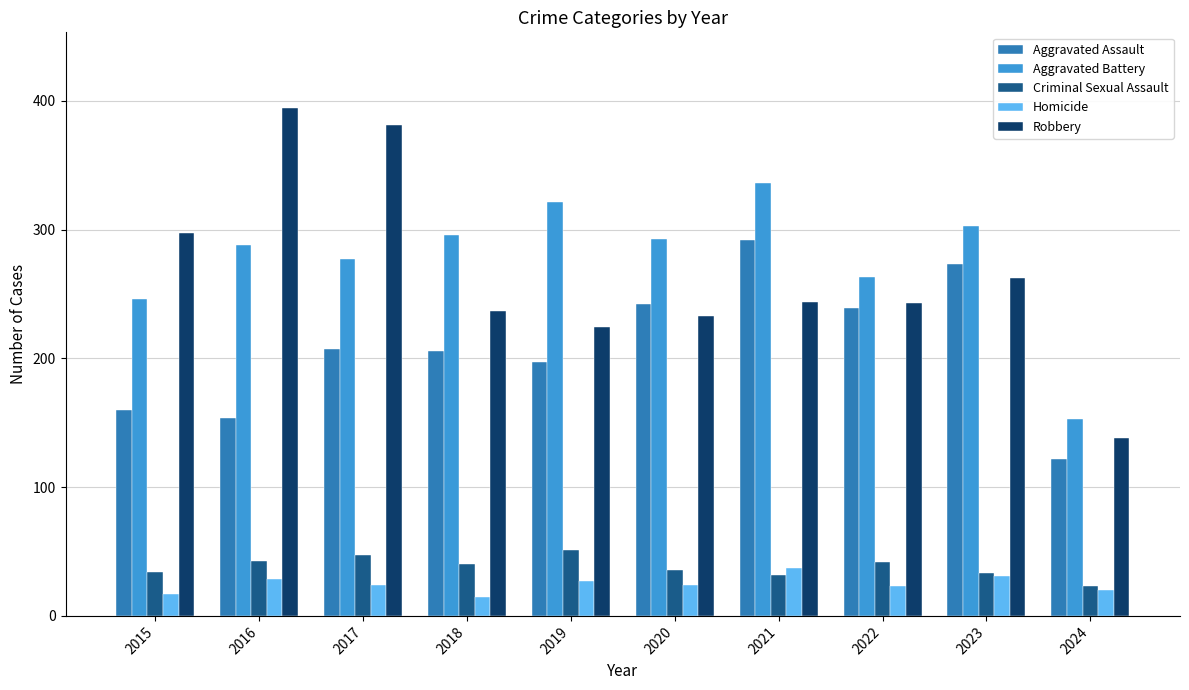

Which series has the largest range (max minus min)?

Robbery